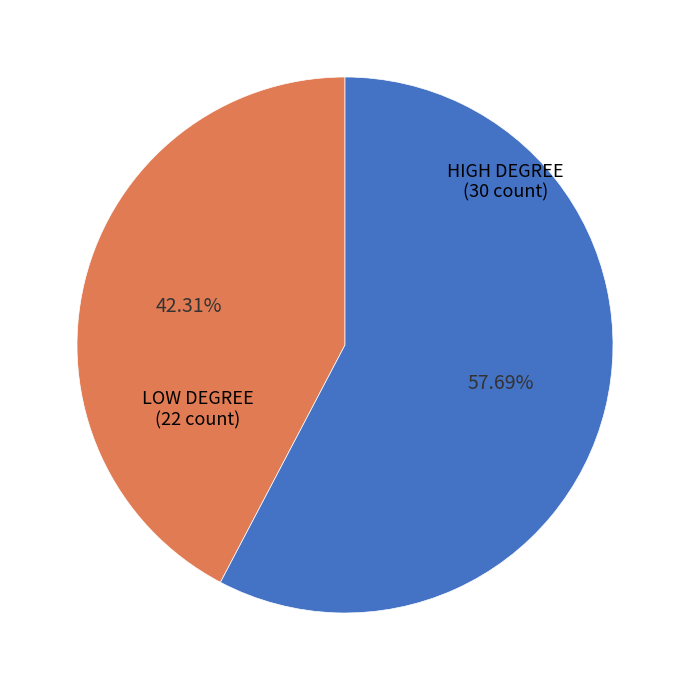

To the nearest percent, what is the difference between the largest and smallest slice percentages?

15%